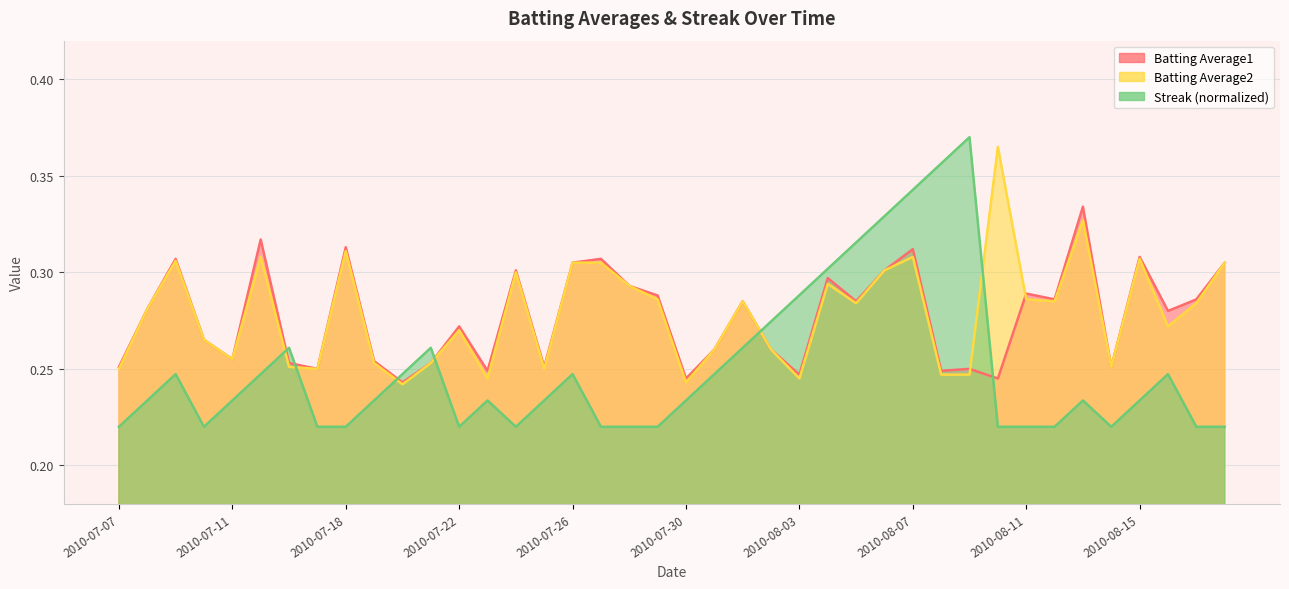

Is it true that Batting Average1 equals 0.1 at 2010-08-16?

False